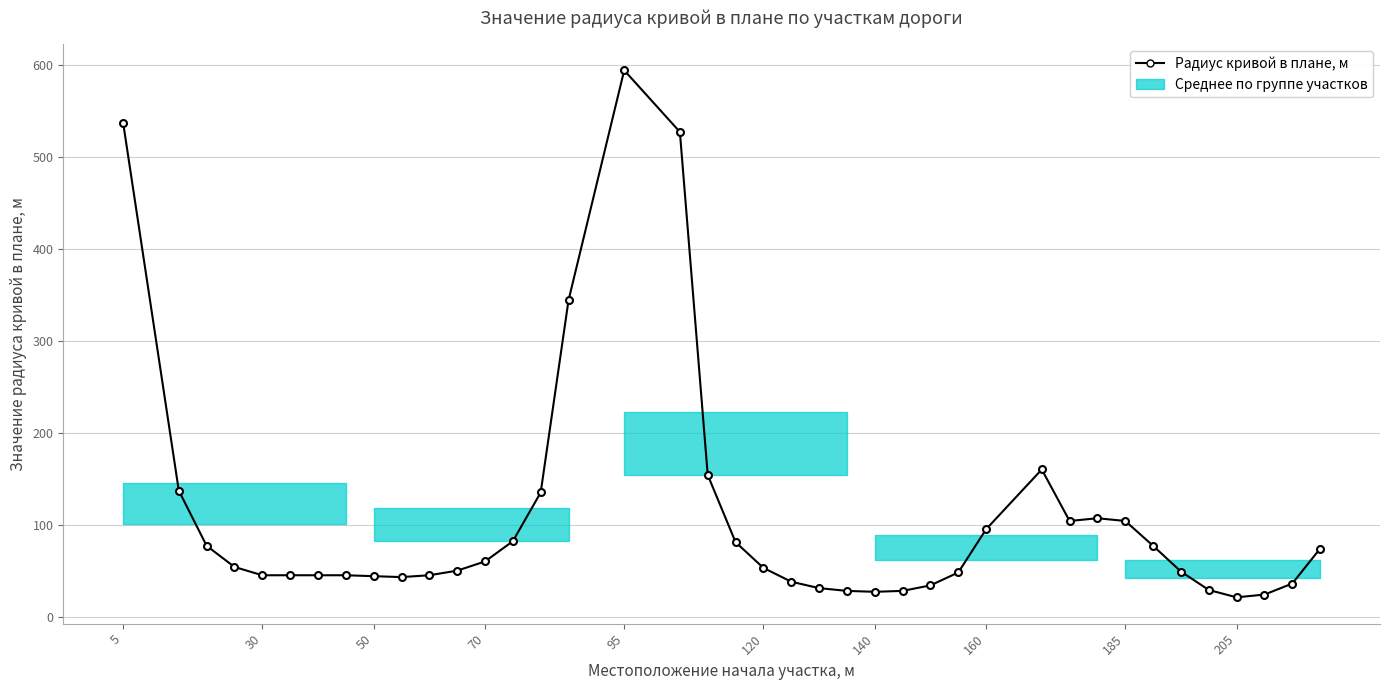

What is the maximum value shown in the chart?

594